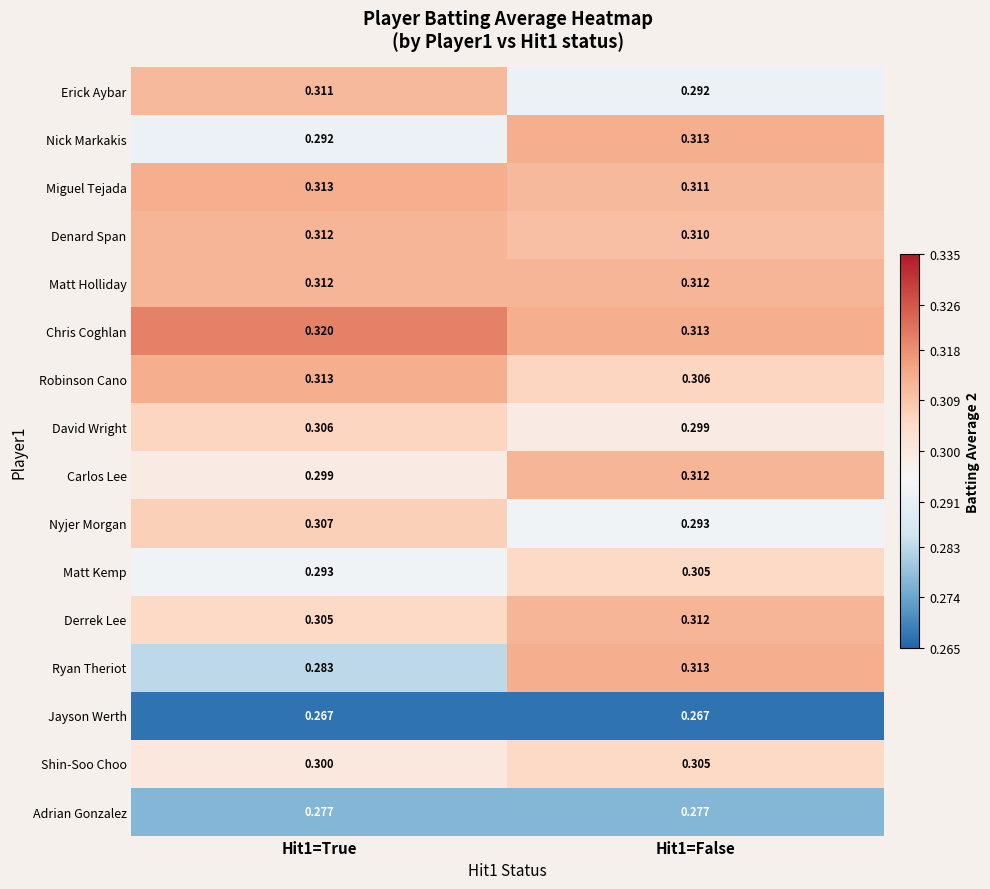

What is the difference between the highest and lowest values at Hit1=True?

0.1